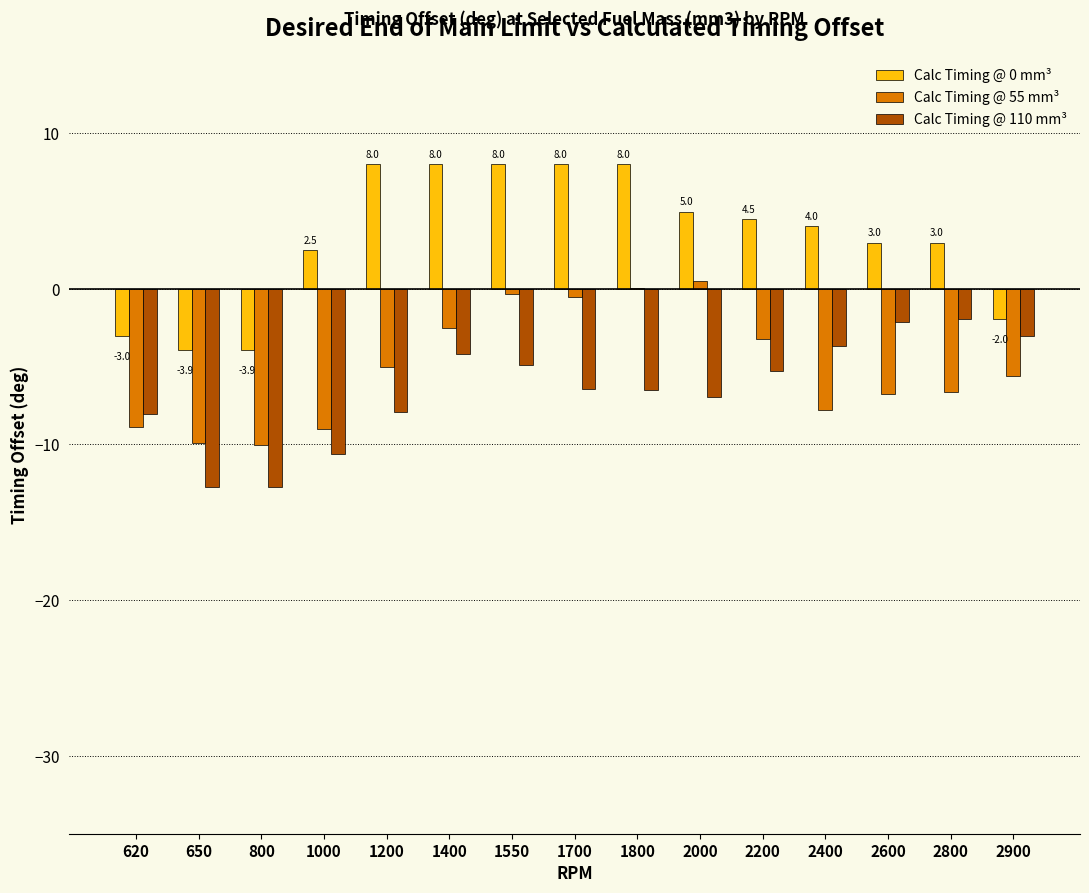

True or false: Calc Timing @ 0 mm³ has a value of 4.5 at 2200.

True